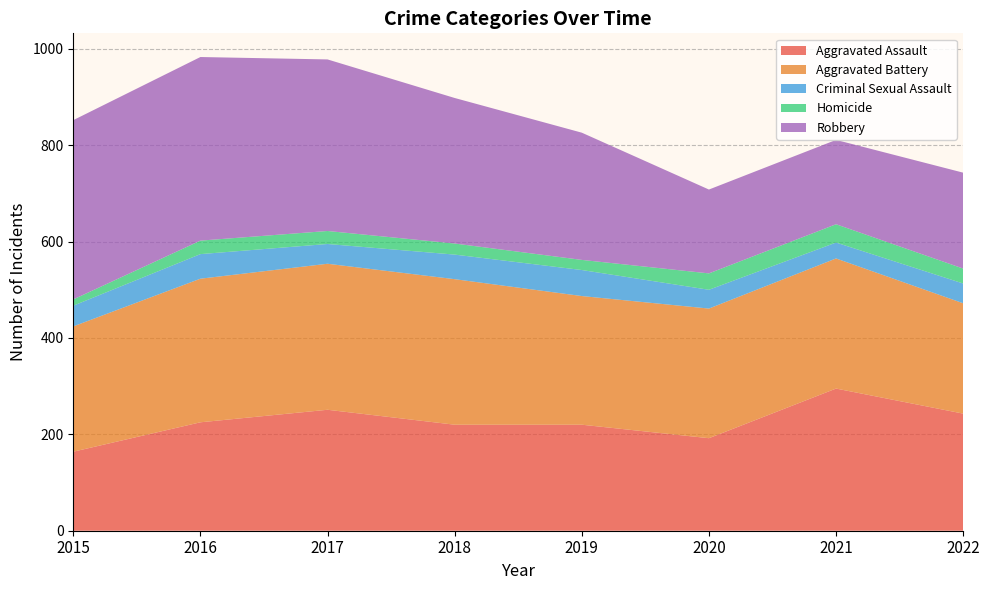

Reading left to right, what are all the values shown in this chart?

Aggravated Assault: 2015=164	2016=225	2017=251	2018=220	2019=220	2020=192	2021=295	2022=243
Aggravated Battery: 2015=260	2016=298	2017=303	2018=302	2019=267	2020=269	2021=270	2022=229
Criminal Sexual Assault: 2015=43	2016=51	2017=41	2018=51	2019=54	2020=39	2021=33	2022=41
Homicide: 2015=13	2016=28	2017=27	2018=23	2019=21	2020=34	2021=38	2022=31
Robbery: 2015=372	2016=381	2017=356	2018=302	2019=264	2020=174	2021=175	2022=199